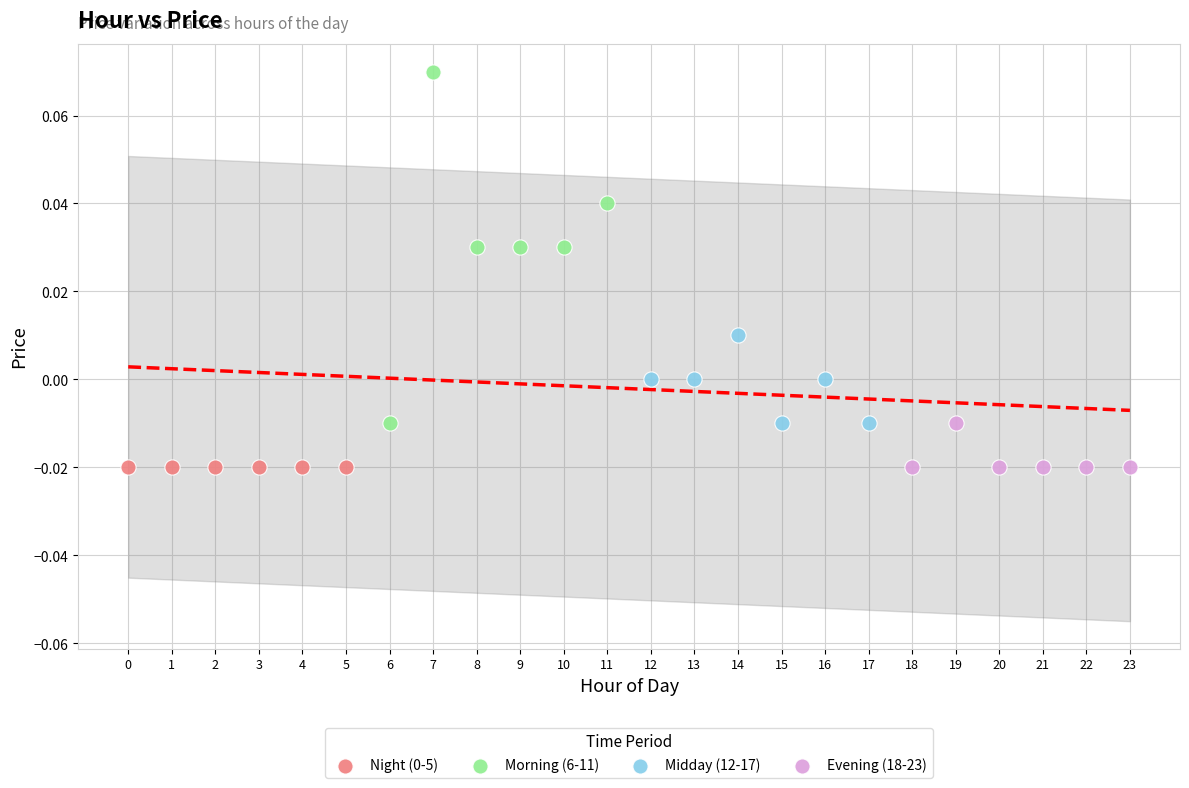

Which series reaches the maximum Y coordinate?

Morning (6-11)